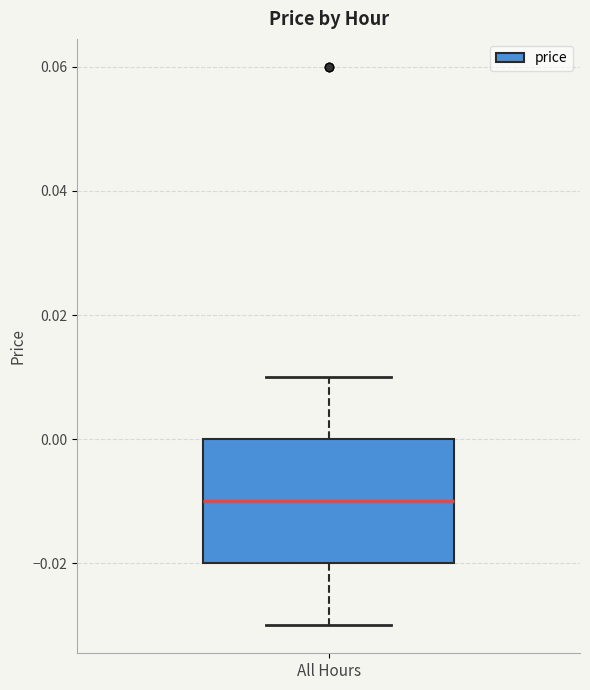

Where does the lower whisker of the box for All Hours end on the y-axis? The values are not printed on the chart, so give them approximately, as read against the axis.

-0.03